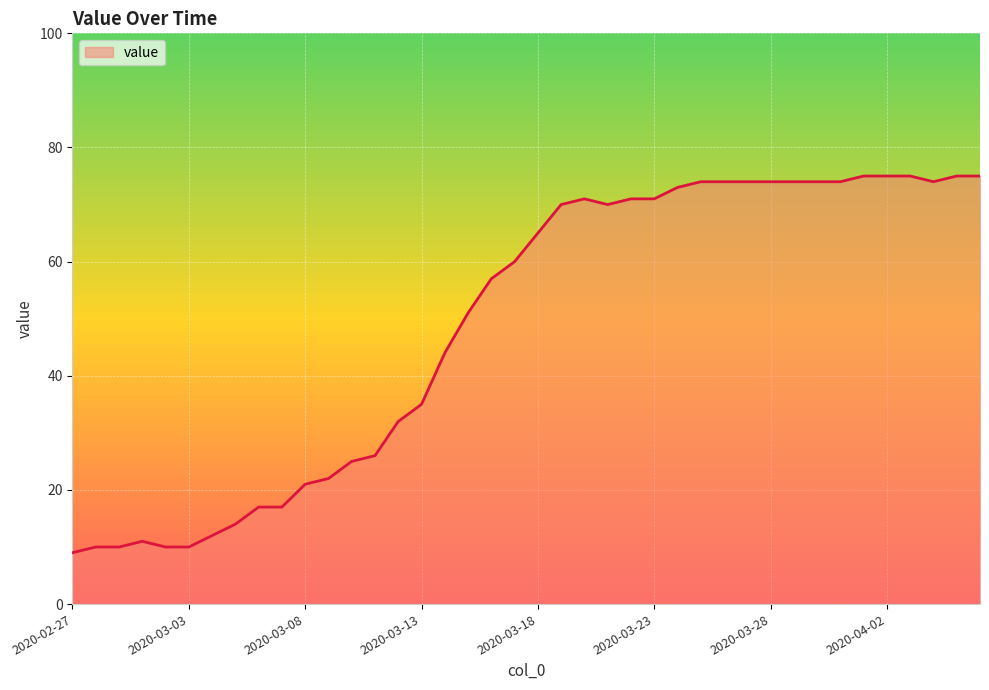

What is the difference between the maximum and second lowest values?

65